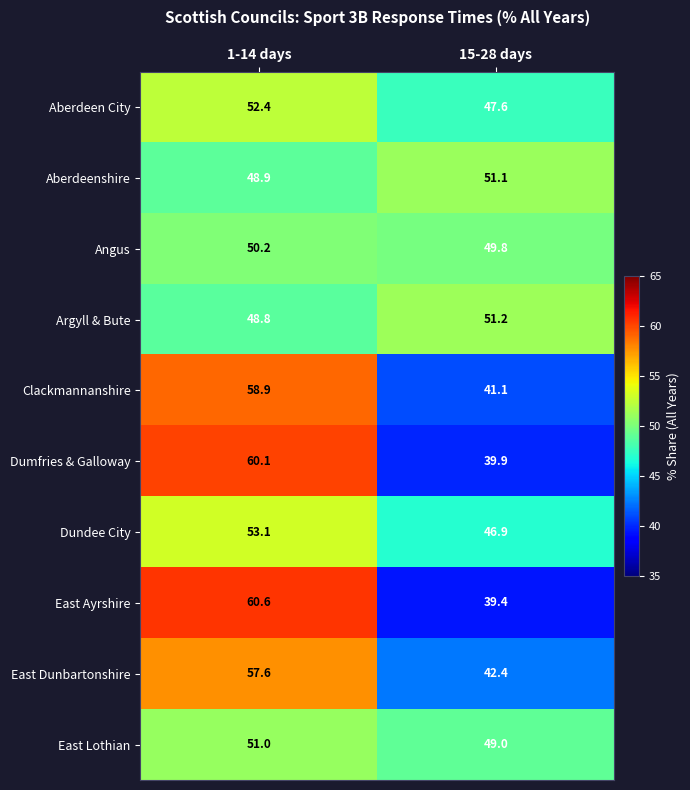

What is the greatest value displayed?

60.6